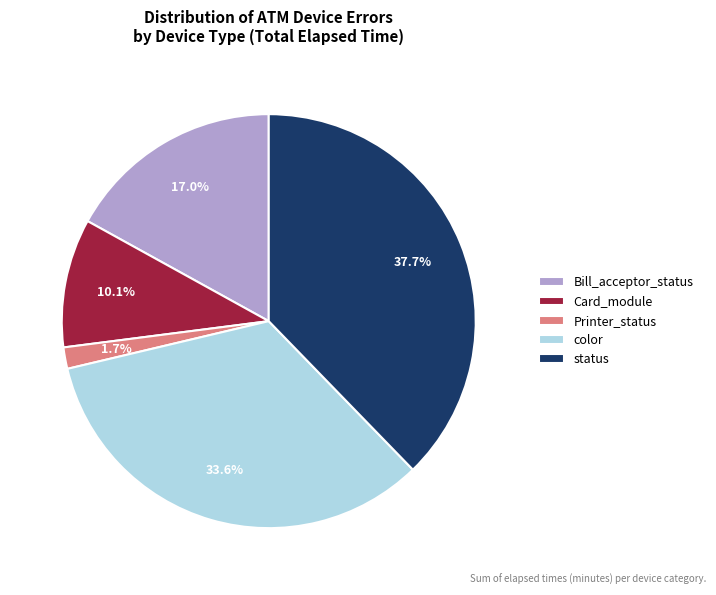

Count the number of slices in the pie.

5